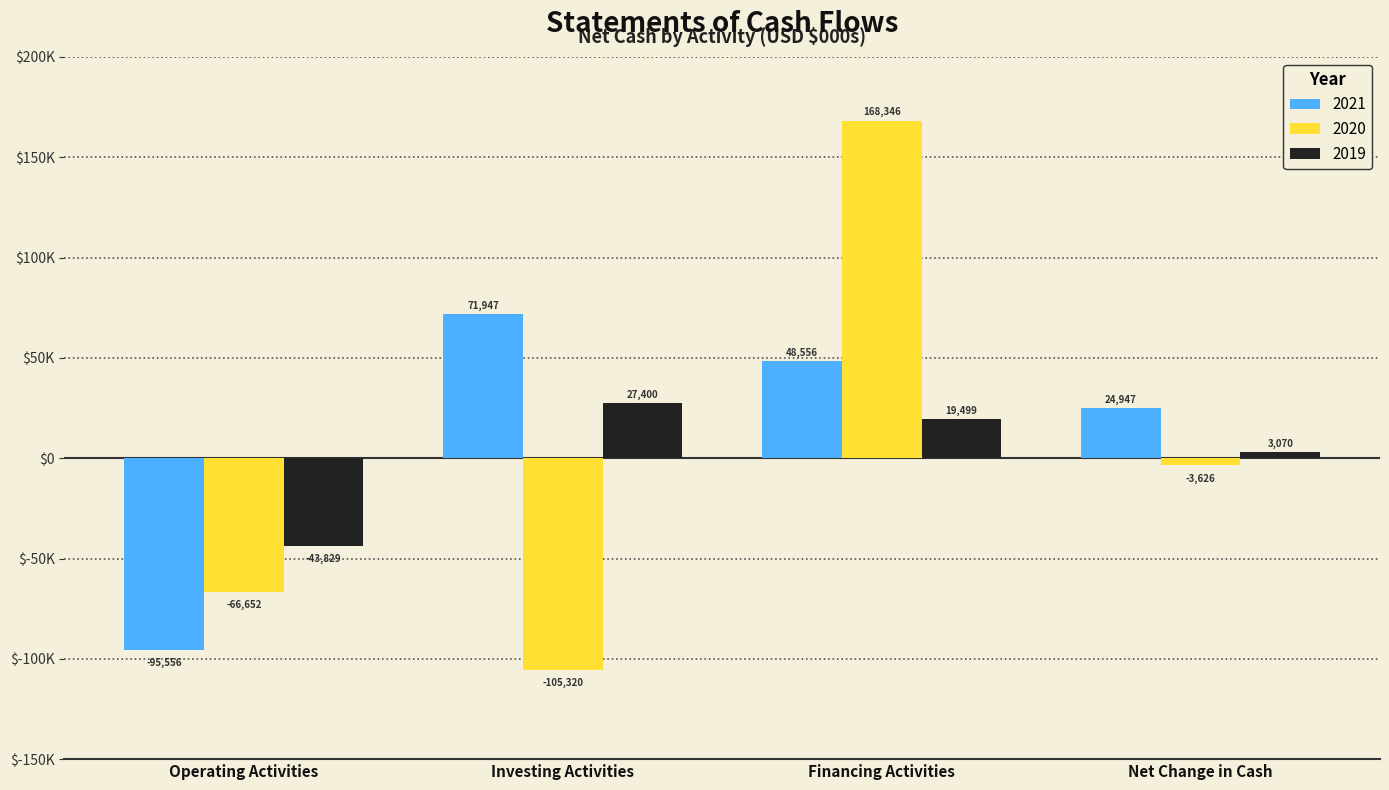

At which label is 2020 closest to 31513?

Net Change in Cash